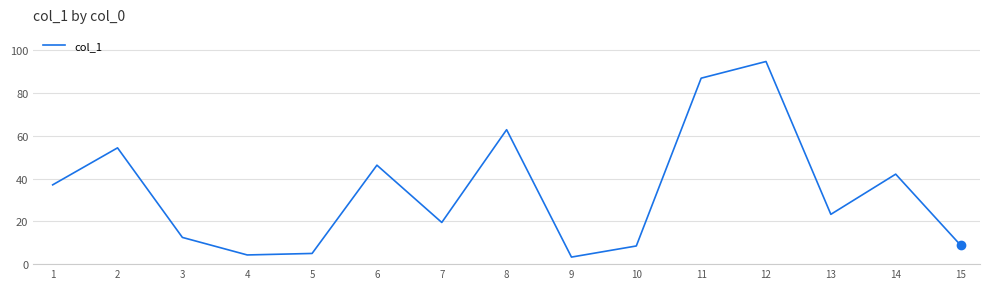

True or false: the data shows 94.8 at 12.

True